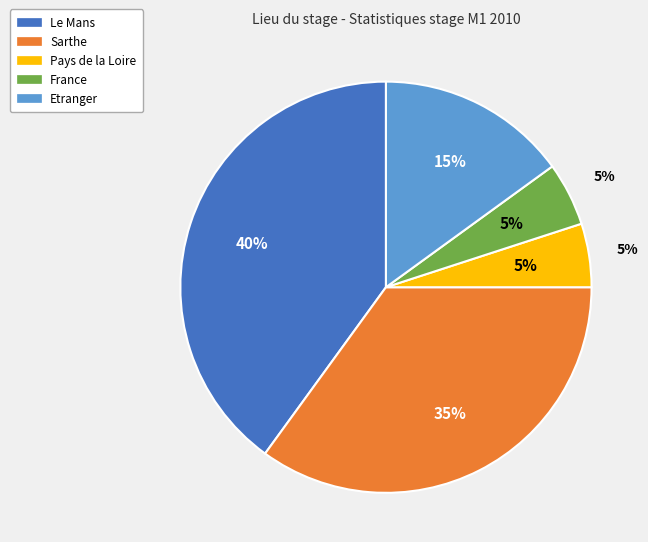

Does France represent more than half of the total?

No